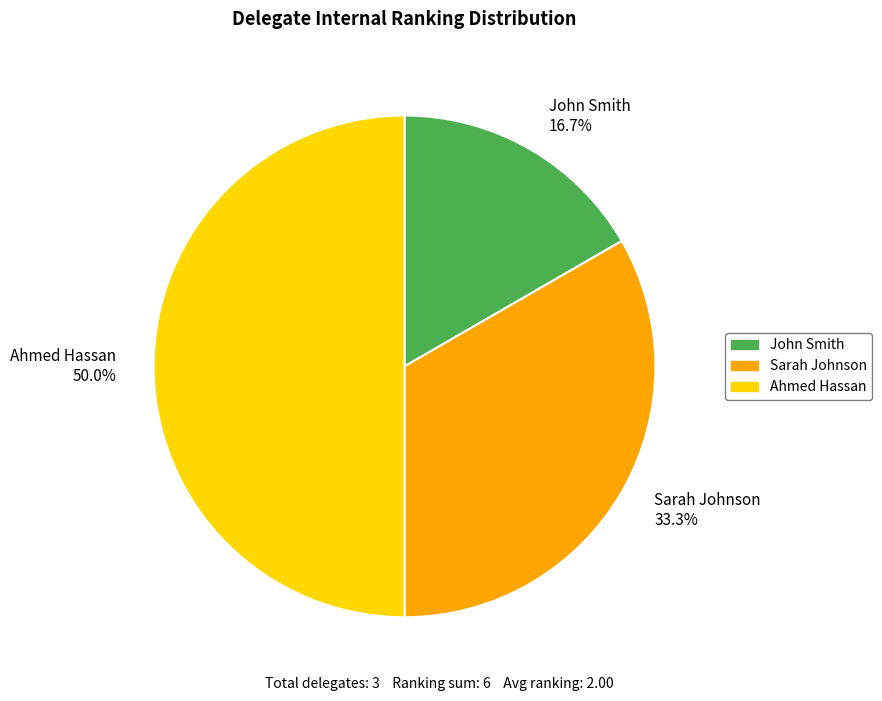

What percentage is the John Smith slice, to the nearest percent?

17%